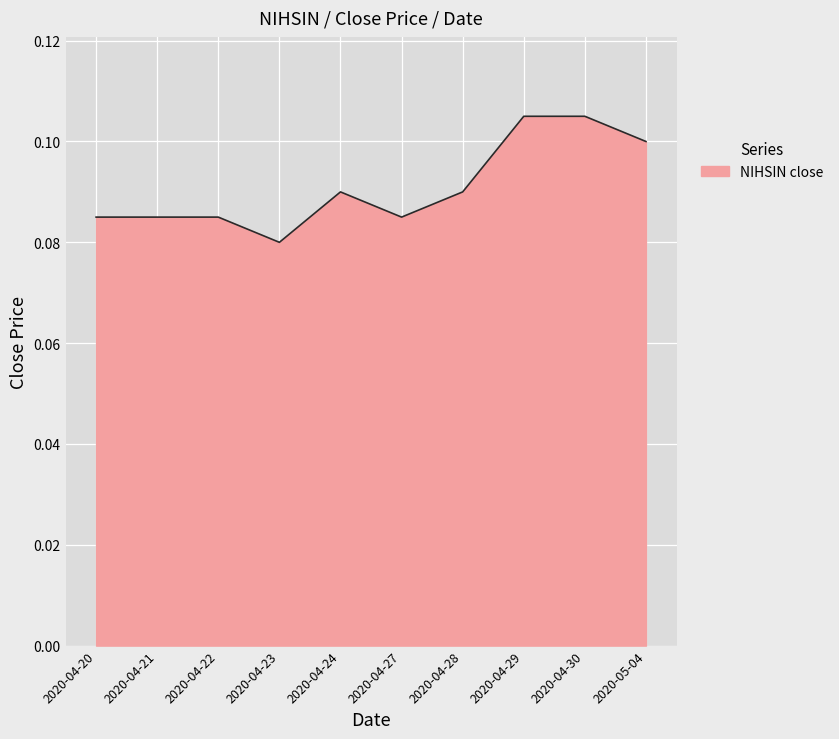

At which category does the chart reach its minimum across all series?

2020-04-23